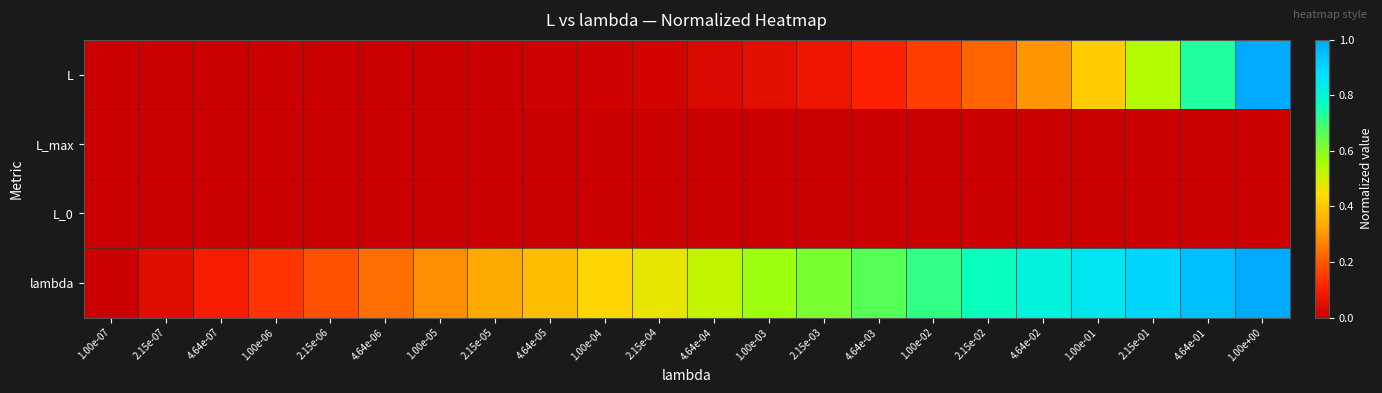

Reading right to left, transcribe all the data shown in this chart.

L: 1.00e+00=1.0	4.64e-01=0.7	2.15e-01=0.5	1.00e-01=0.4	4.64e-02=0.3	2.15e-02=0.2	1.00e-02=0.2	4.64e-03=0.1	2.15e-03=0.1	1.00e-03=0.1	4.64e-04=0.0	2.15e-04=0.0	1.00e-04=0.0	4.64e-05=0.0	2.15e-05=0.0	1.00e-05=0.0	4.64e-06=0.0	2.15e-06=0.0	1.00e-06=0.0	4.64e-07=0.0	2.15e-07=0.0	1.00e-07=0.0
L_max: 1.00e+00=0.0	4.64e-01=0.0	2.15e-01=0.0	1.00e-01=0.0	4.64e-02=0.0	2.15e-02=0.0	1.00e-02=0.0	4.64e-03=0.0	2.15e-03=0.0	1.00e-03=0.0	4.64e-04=0.0	2.15e-04=0.0	1.00e-04=0.0	4.64e-05=0.0	2.15e-05=0.0	1.00e-05=0.0	4.64e-06=0.0	2.15e-06=0.0	1.00e-06=0.0	4.64e-07=0.0	2.15e-07=0.0	1.00e-07=0.0
L_0: 1.00e+00=0.0	4.64e-01=0.0	2.15e-01=0.0	1.00e-01=0.0	4.64e-02=0.0	2.15e-02=0.0	1.00e-02=0.0	4.64e-03=0.0	2.15e-03=0.0	1.00e-03=0.0	4.64e-04=0.0	2.15e-04=0.0	1.00e-04=0.0	4.64e-05=0.0	2.15e-05=0.0	1.00e-05=0.0	4.64e-06=0.0	2.15e-06=0.0	1.00e-06=0.0	4.64e-07=0.0	2.15e-07=0.0	1.00e-07=0.0
lambda: 1.00e+00=1.0	4.64e-01=1.0	2.15e-01=0.9	1.00e-01=0.9	4.64e-02=0.8	2.15e-02=0.8	1.00e-02=0.7	4.64e-03=0.7	2.15e-03=0.6	1.00e-03=0.6	4.64e-04=0.5	2.15e-04=0.5	1.00e-04=0.4	4.64e-05=0.4	2.15e-05=0.3	1.00e-05=0.3	4.64e-06=0.2	2.15e-06=0.2	1.00e-06=0.1	4.64e-07=0.1	2.15e-07=0.0	1.00e-07=0.0